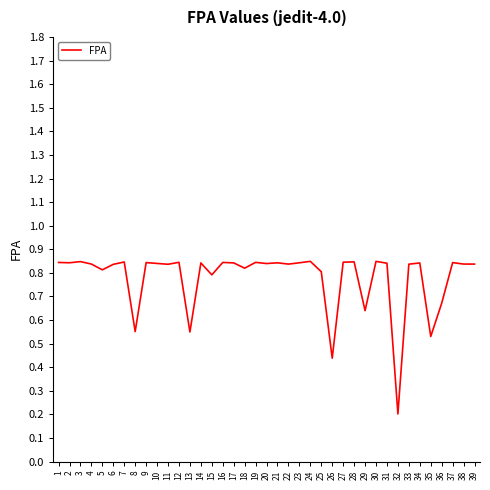

How many distinct data groups are displayed?

1